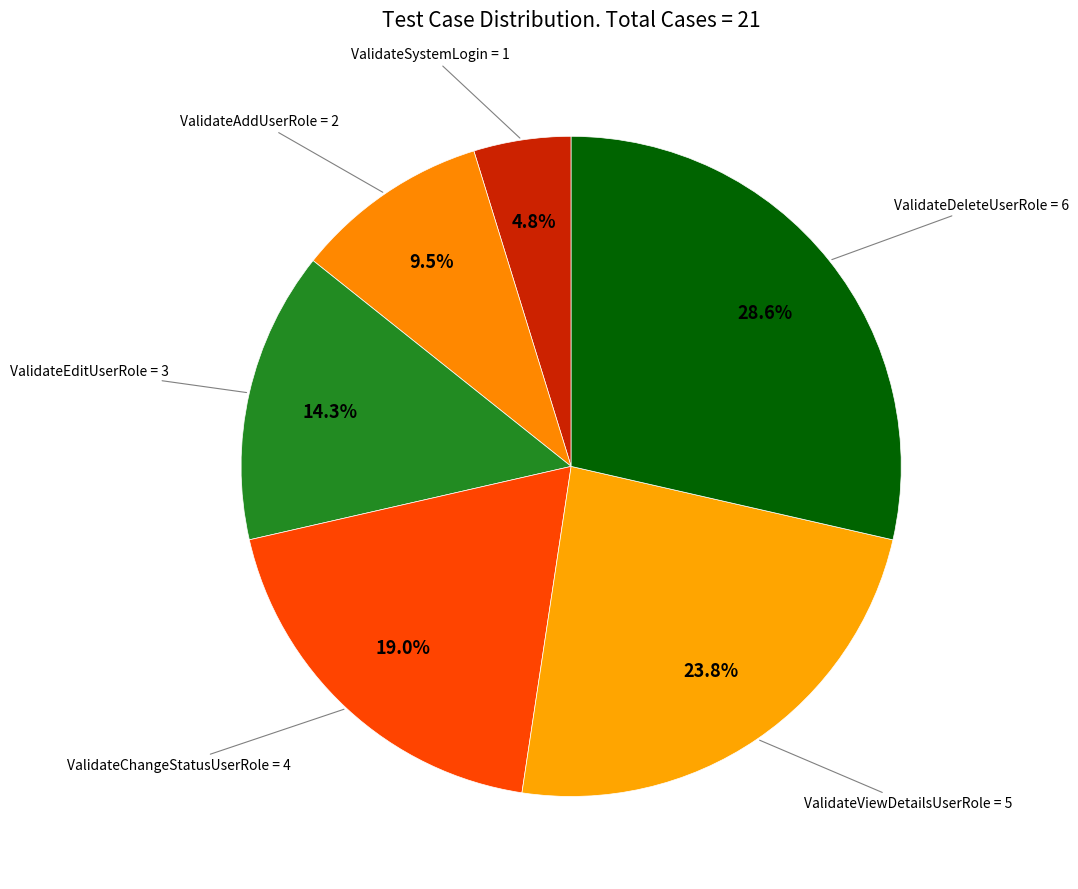

Count the number of slices in the pie.

6